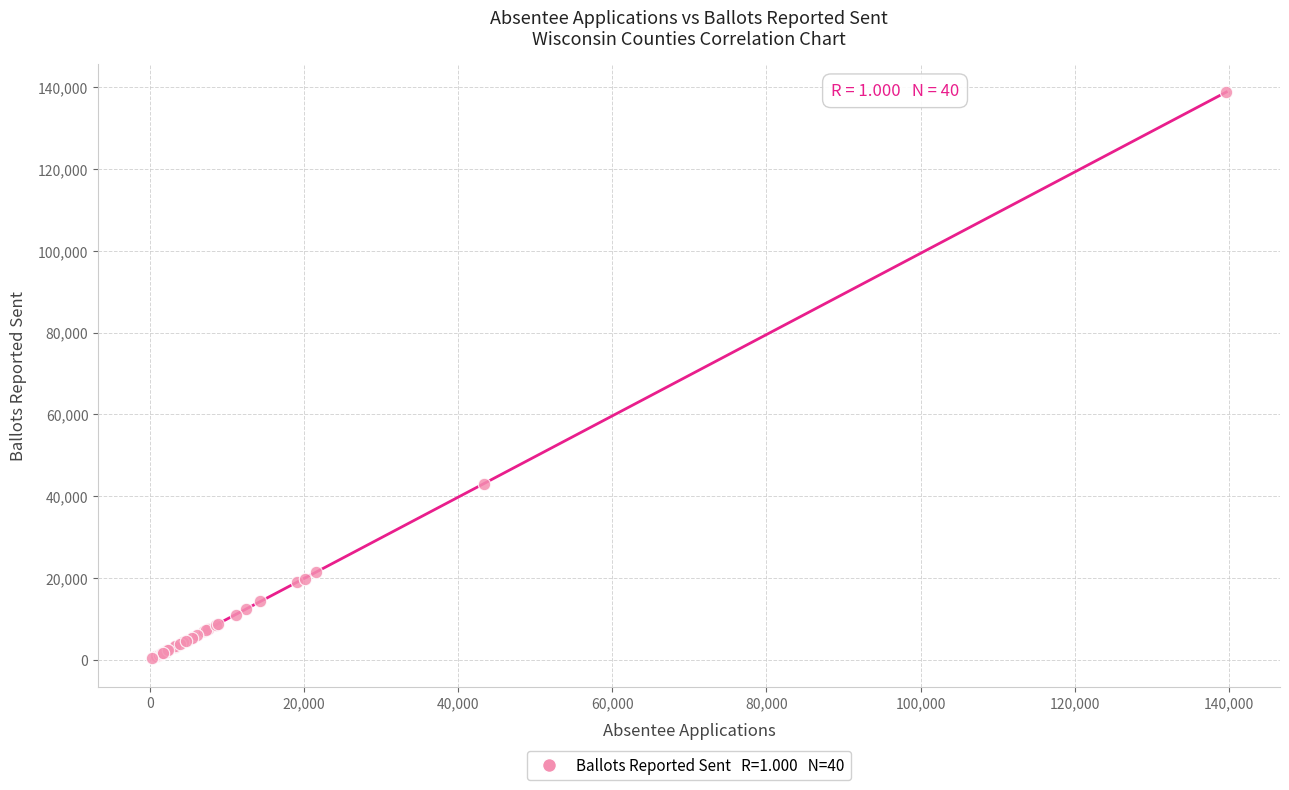

What Y value in the scatter plot is closest to 69589?

43081